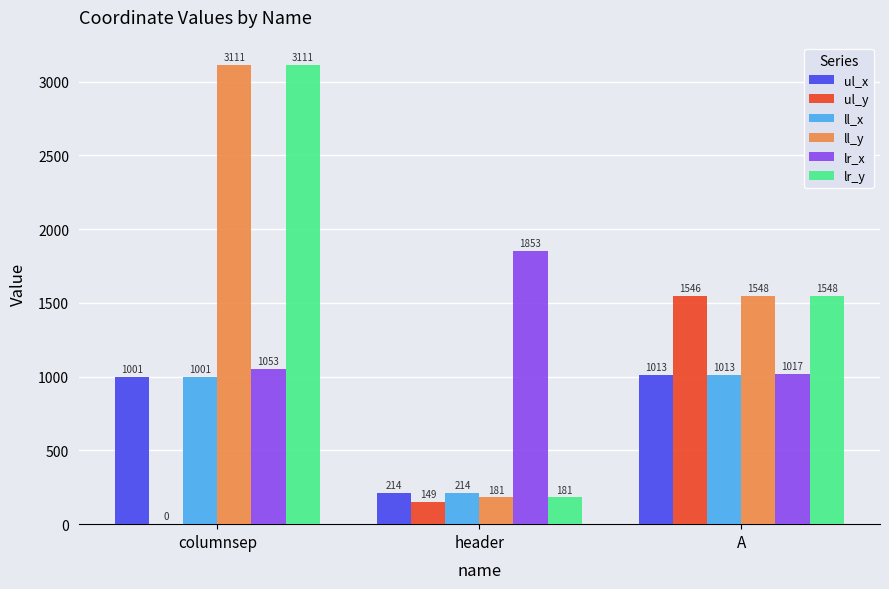

What is the sum of the lr_y values at header and A?

1729